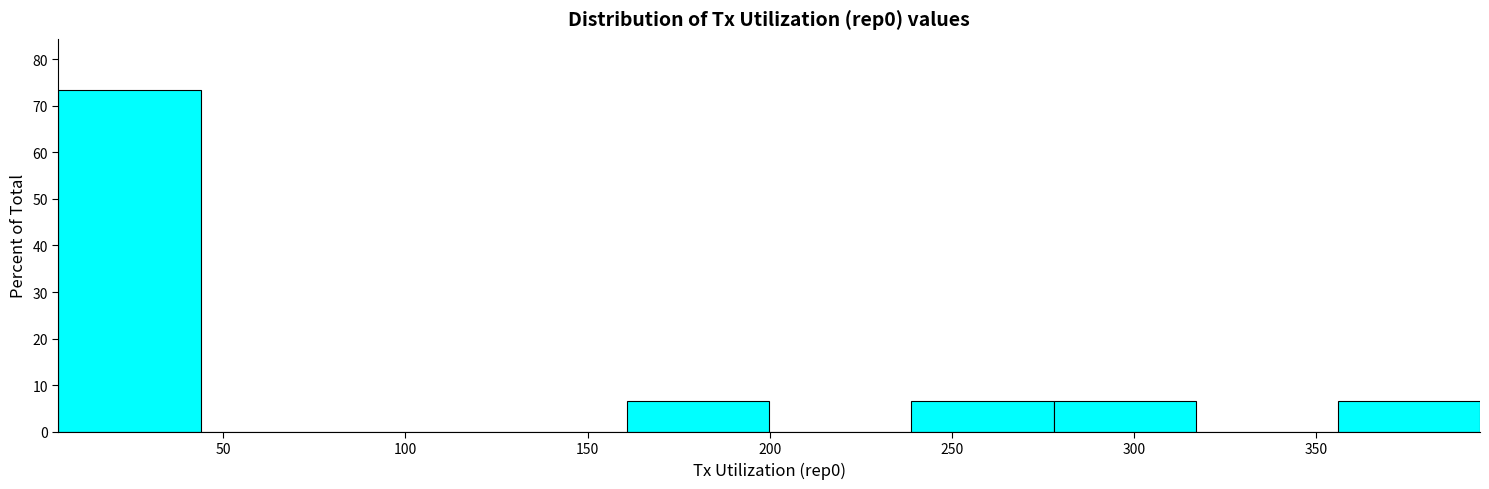

What is the height of the bar covering 280 to 315 on the x-axis? Neither the bar edges nor the heights are printed on the chart, so give them approximately, as read against the axes.

7